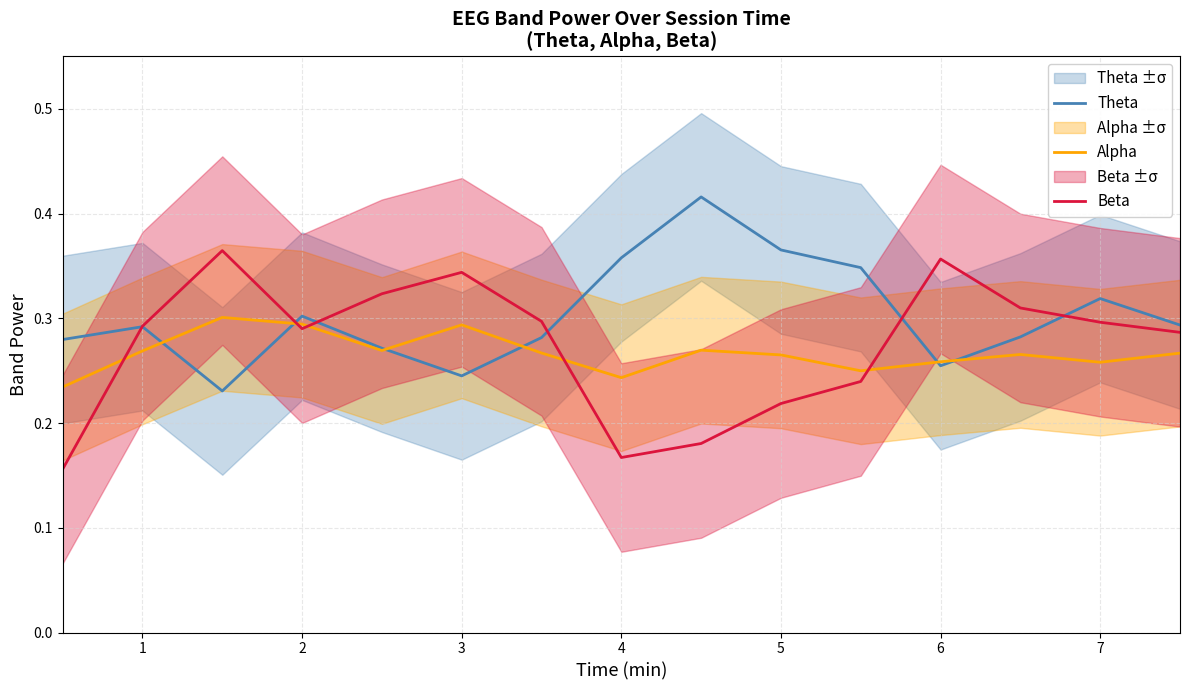

Rank the series by their maximum value, from highest to lowest.

Theta, Beta, Alpha